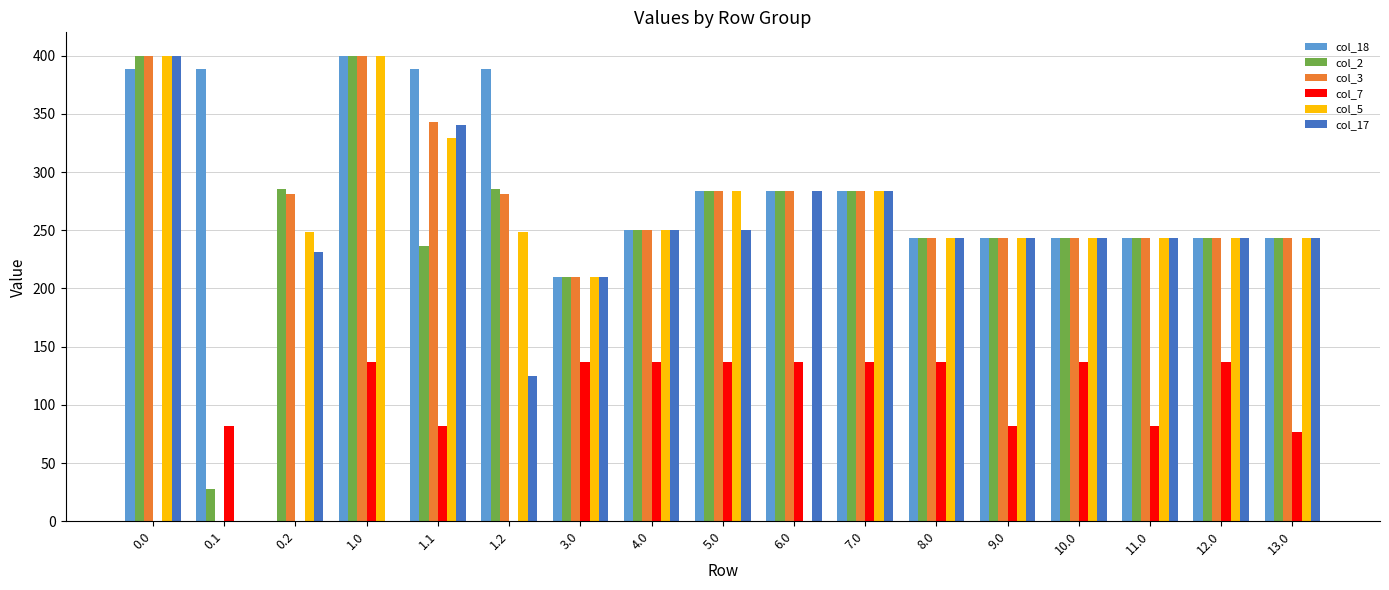

What is the maximum value for col_18?

400.0